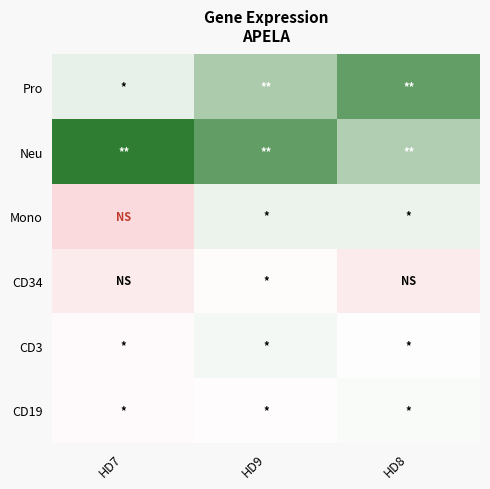

Reading right to left, list all the values displayed in this chart.

CD19: HD8=4.6	HD9=4.1	HD7=4.0
CD3: HD8=4.3	HD9=4.7	HD7=4.0
CD34: HD8=2.1	HD9=4.0	HD7=2.1
Mono: HD8=4.9	HD9=4.8	HD7=0.0
Neu: HD8=6.1	HD9=7.8	HD7=8.9
Pro: HD8=7.7	HD9=6.2	HD7=4.9